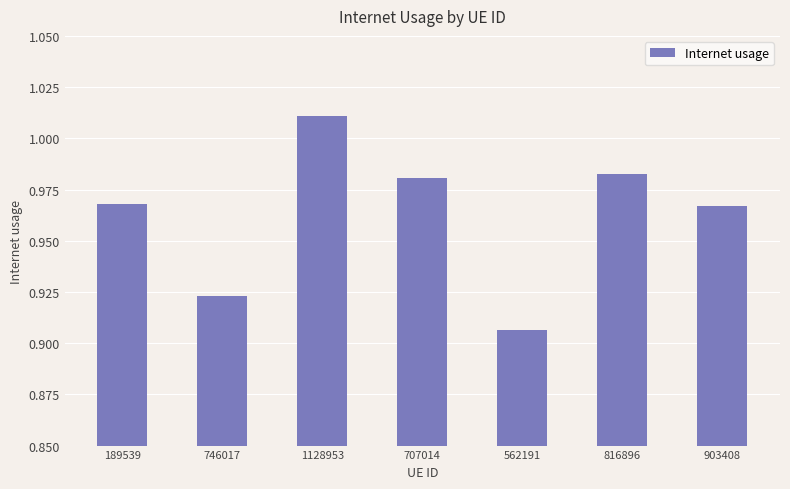

At which label is the value closest to 0?

562191